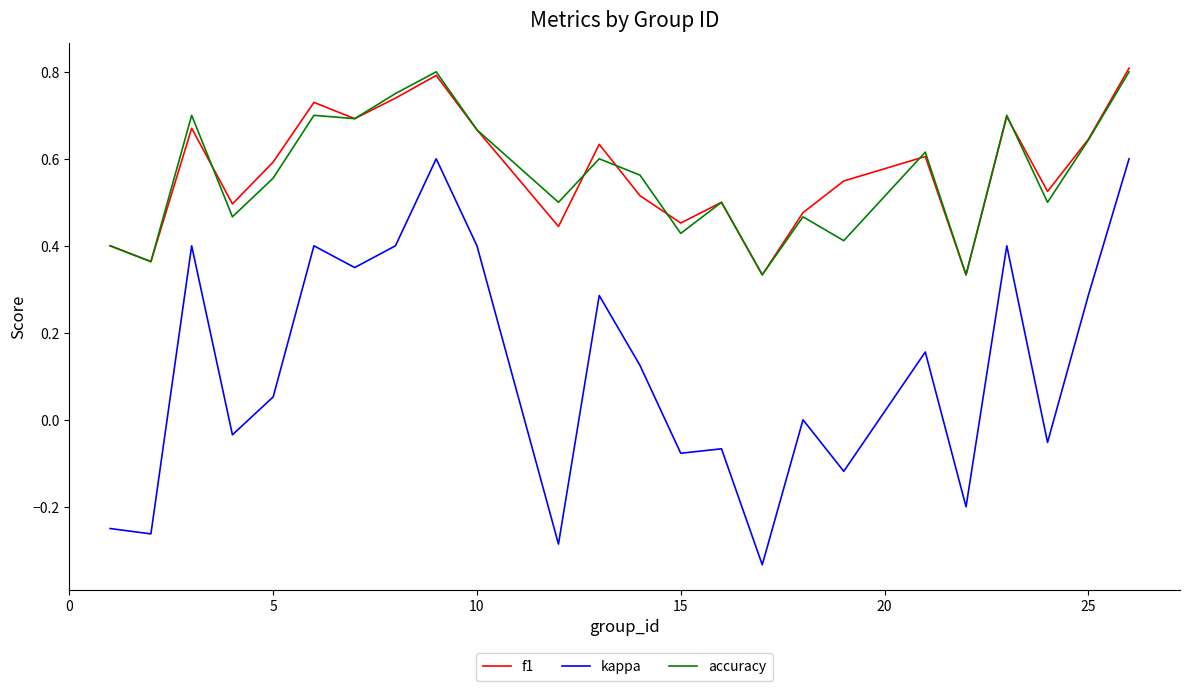

How many categories are shown in the chart?

24